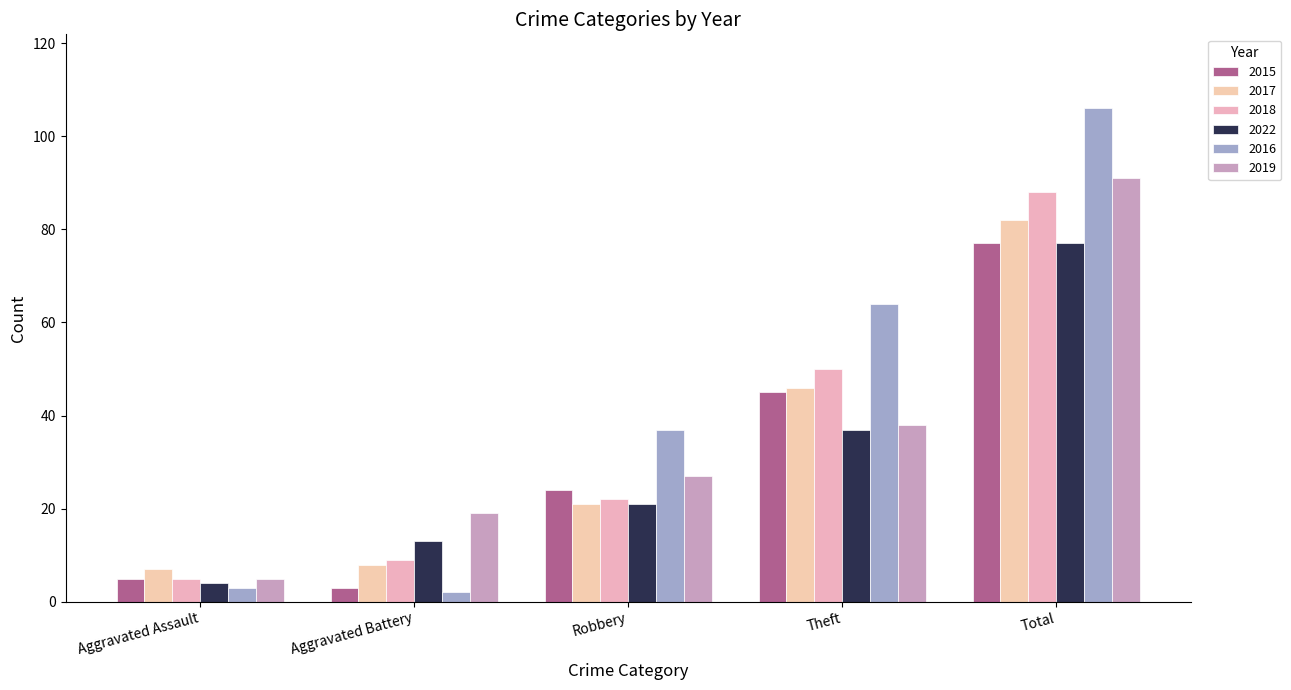

The 2017 series shows 12 at Aggravated Battery. True or false?

False